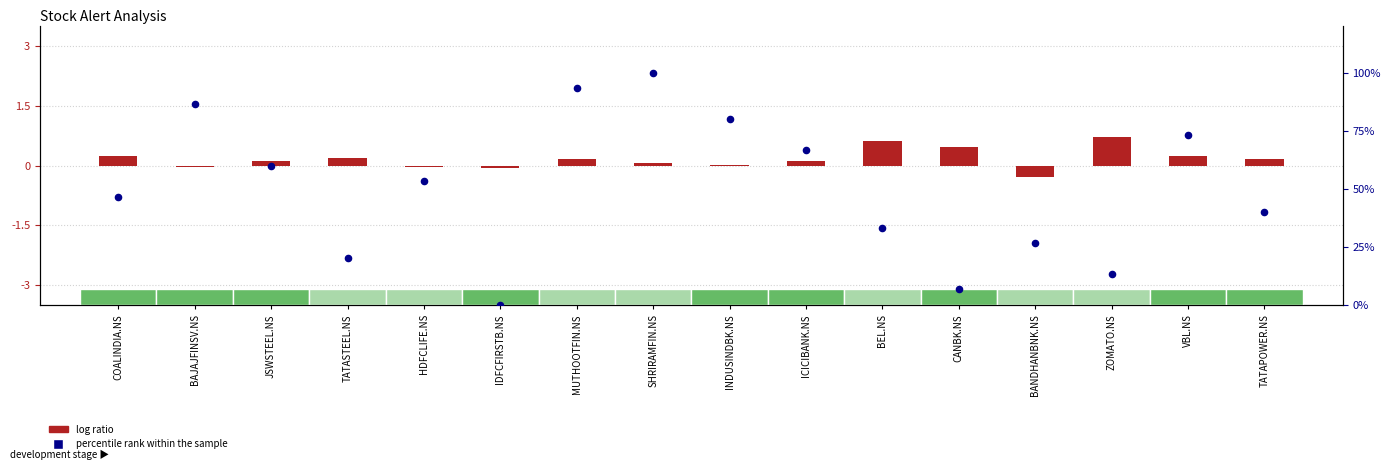

Which series contains the lowest Y value?

log ratio